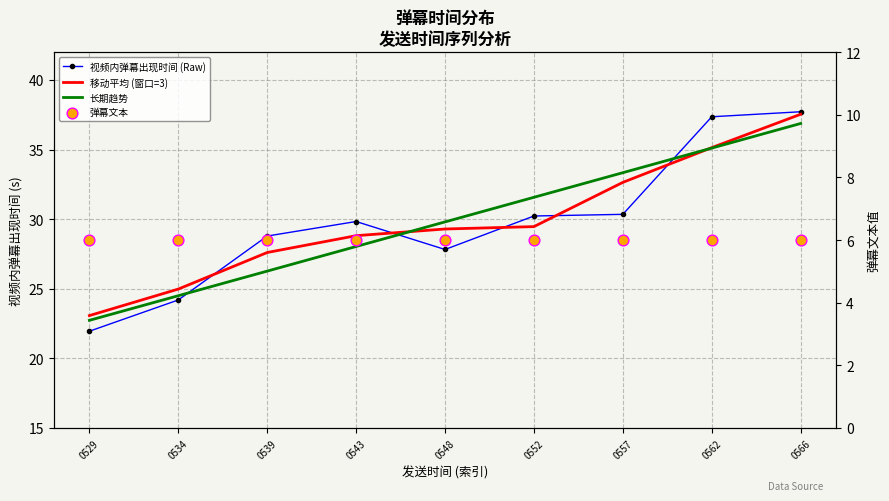

At which category is the sum across all series the highest?

0566